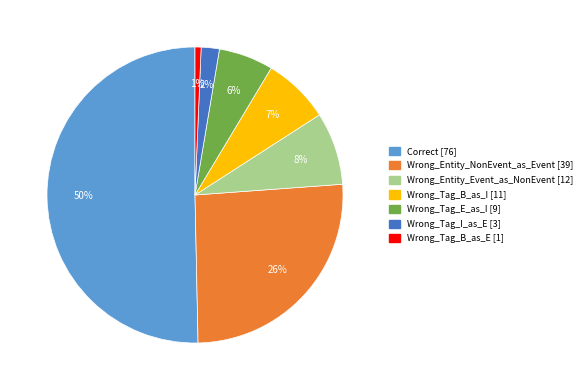

How many segments does this pie chart have?

7